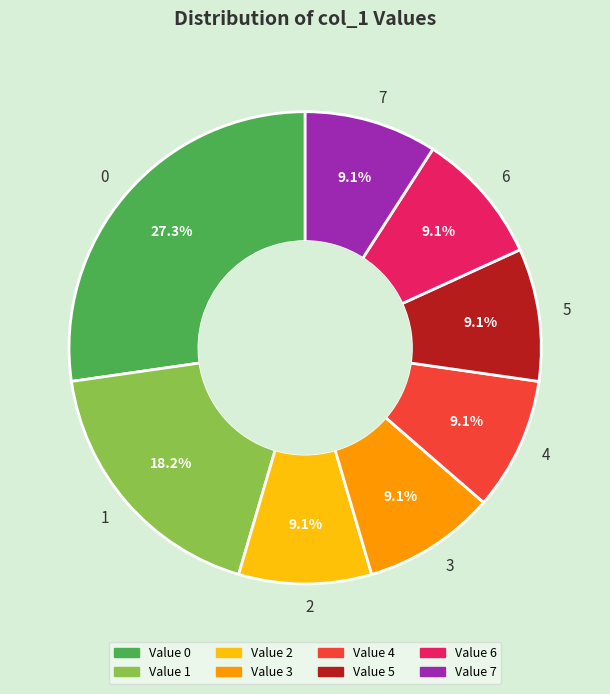

Combined, do 1 and 7 account for over 50%?

No